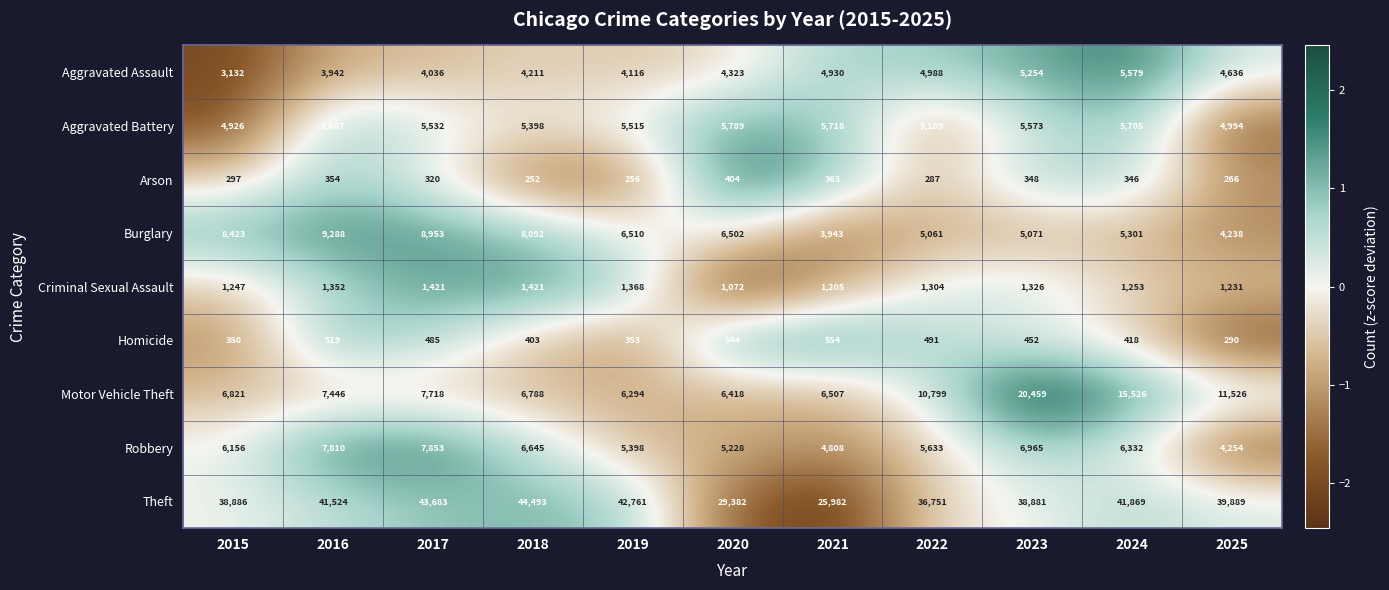

Where is Theft nearest to the value 35237?

2022